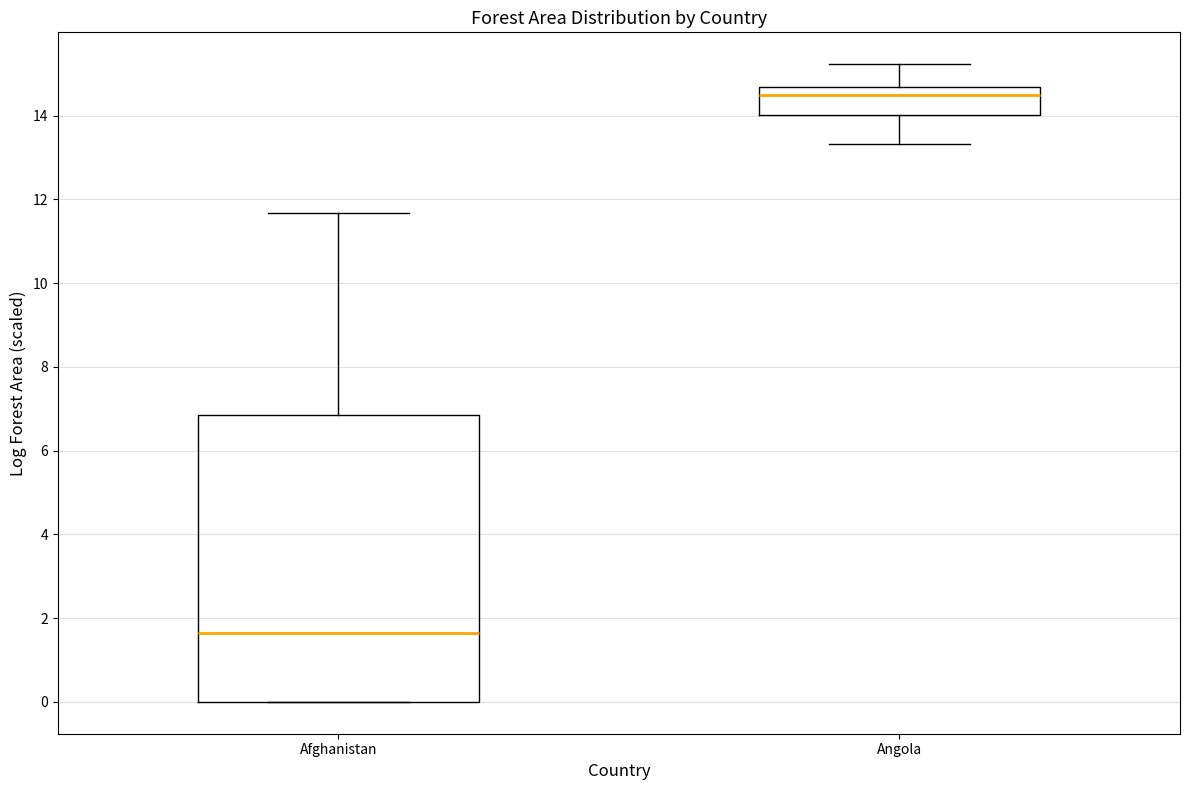

Where does the median line of the box for Angola sit on the y-axis? The values are not printed on the chart, so give them approximately, as read against the axis.

14.4